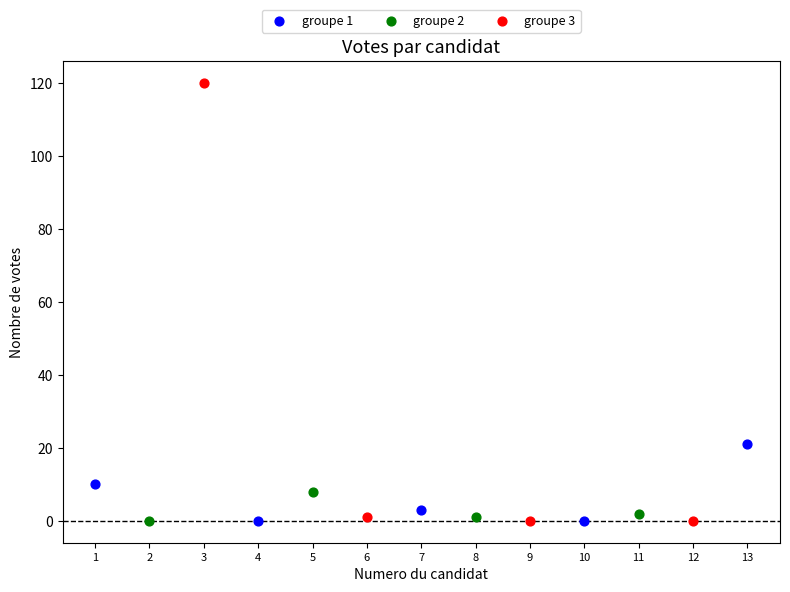

Which series contains the highest Y value?

groupe 3